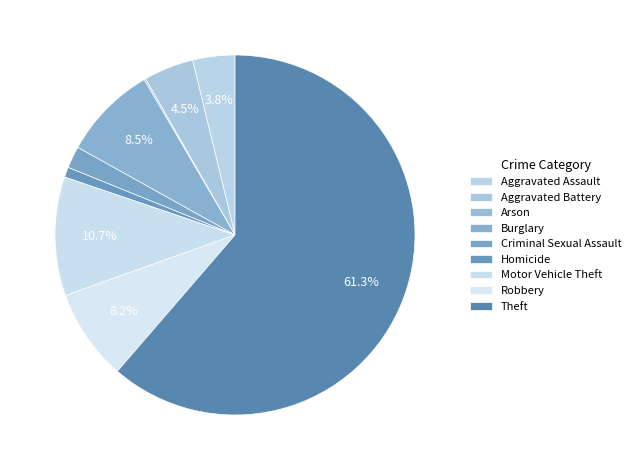

To the nearest percent, what is the difference between the largest and smallest slice percentages?

61%